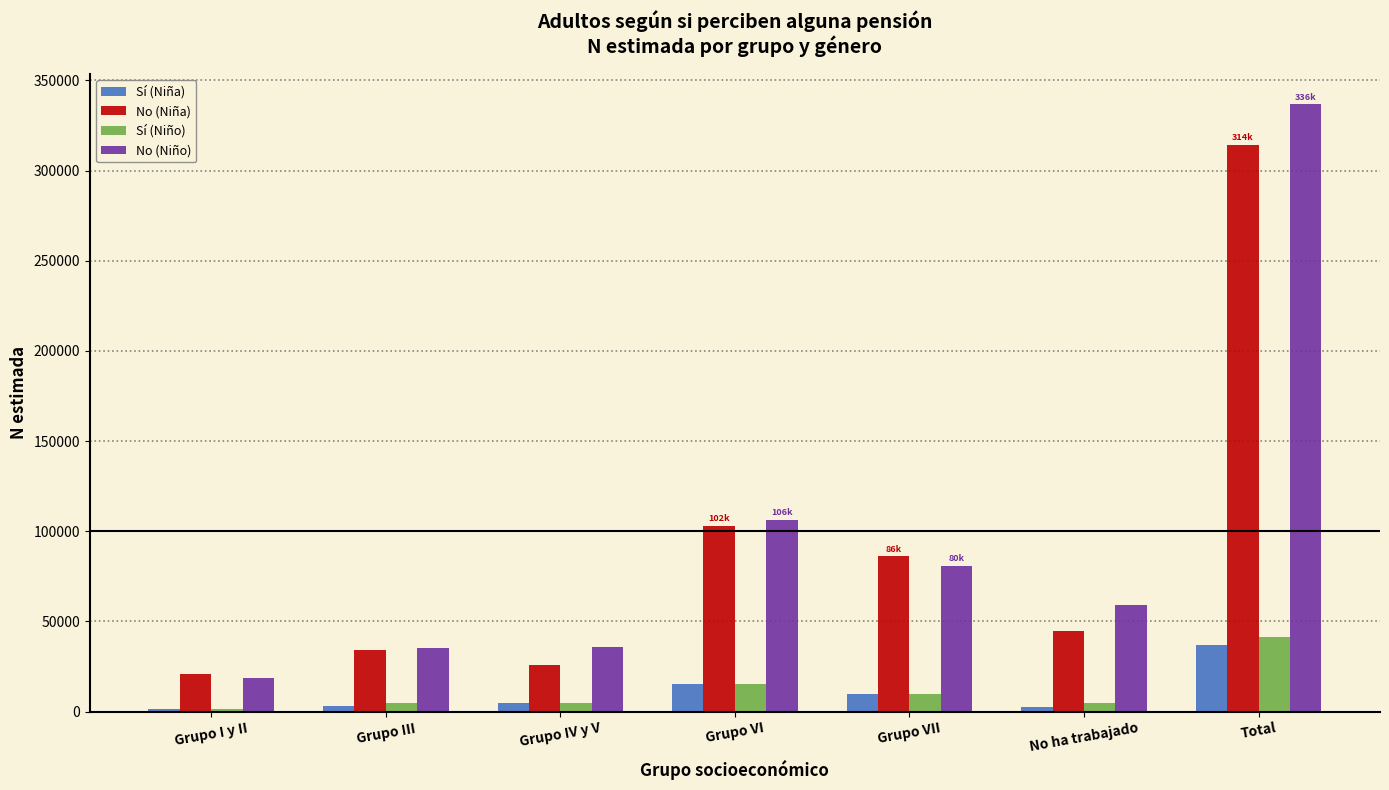

Which series has the largest range (max minus min)?

No (Niño)